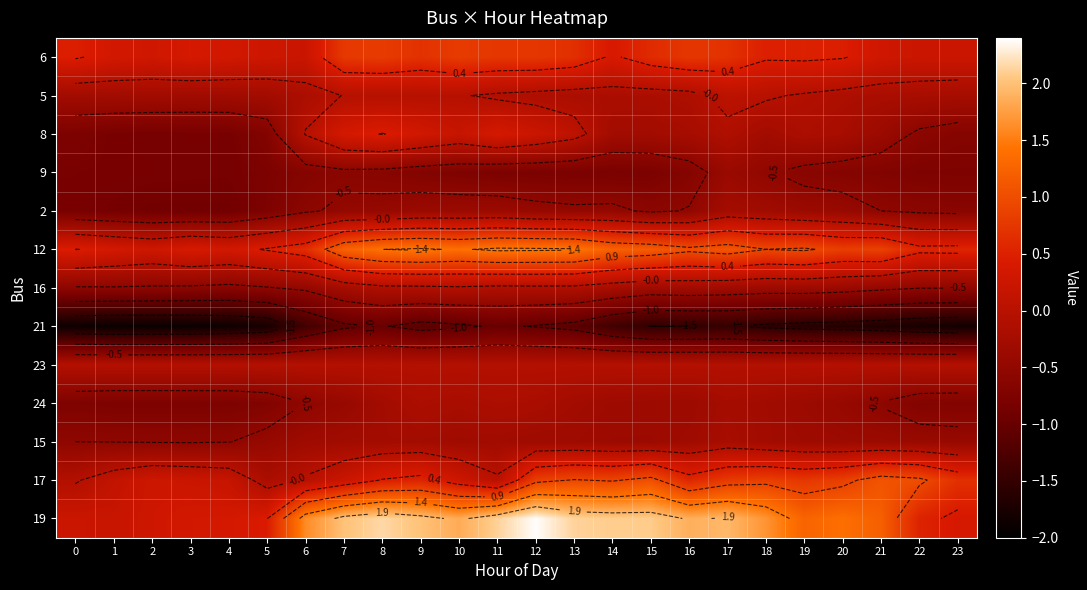

Where is 24 nearest to the value 0?

11